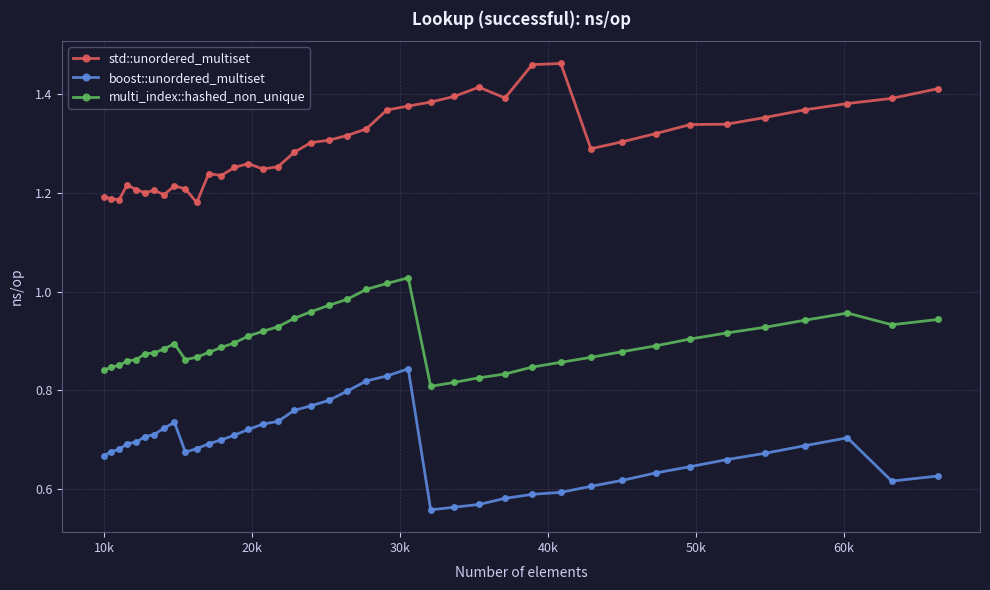

Which series has the largest total across all categories?

std::unordered_multiset